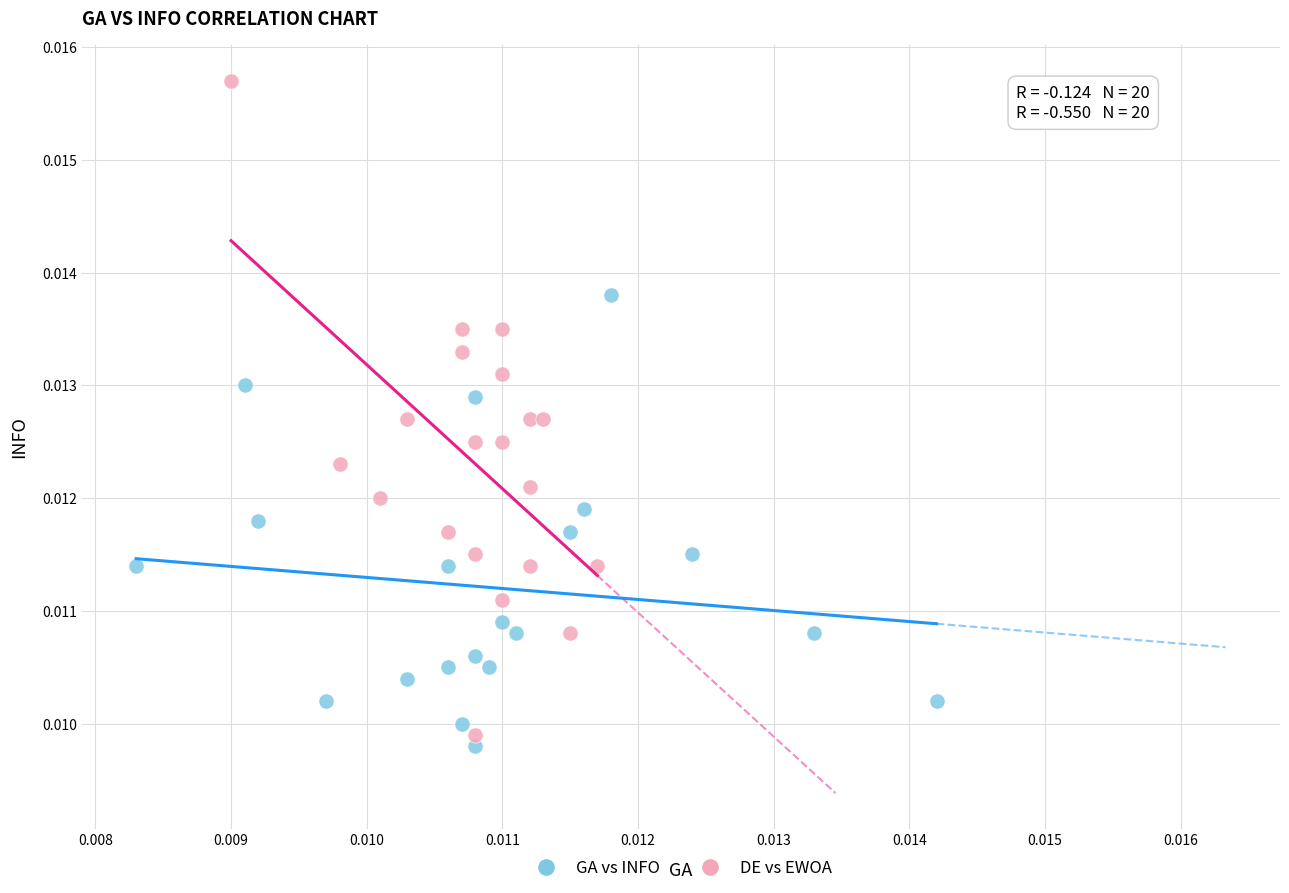

Which series has the widest spread of Y values?

DE vs EWOA